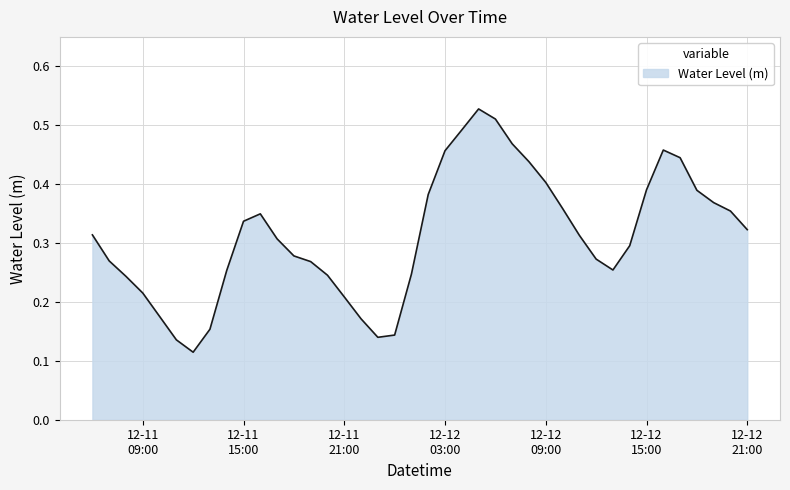

Does the chart display data point markers on the line(s)?

No